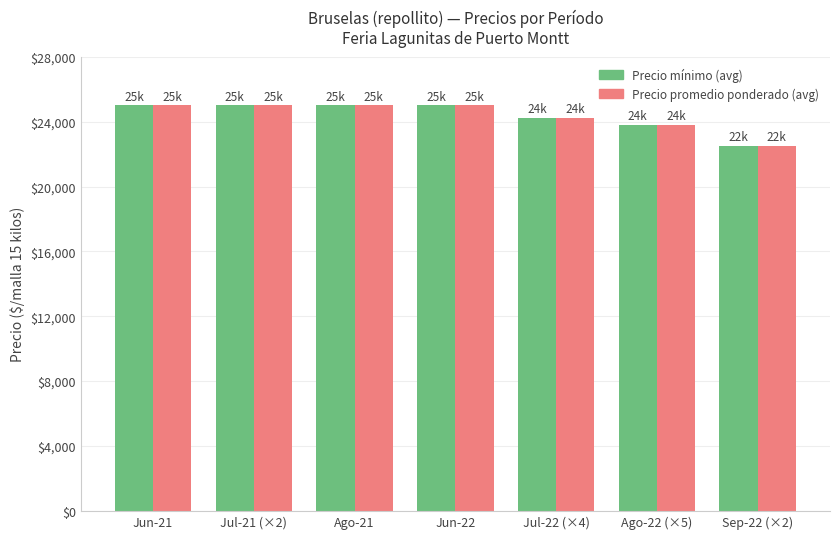

What is the total value across all series at Ago-21?

50000